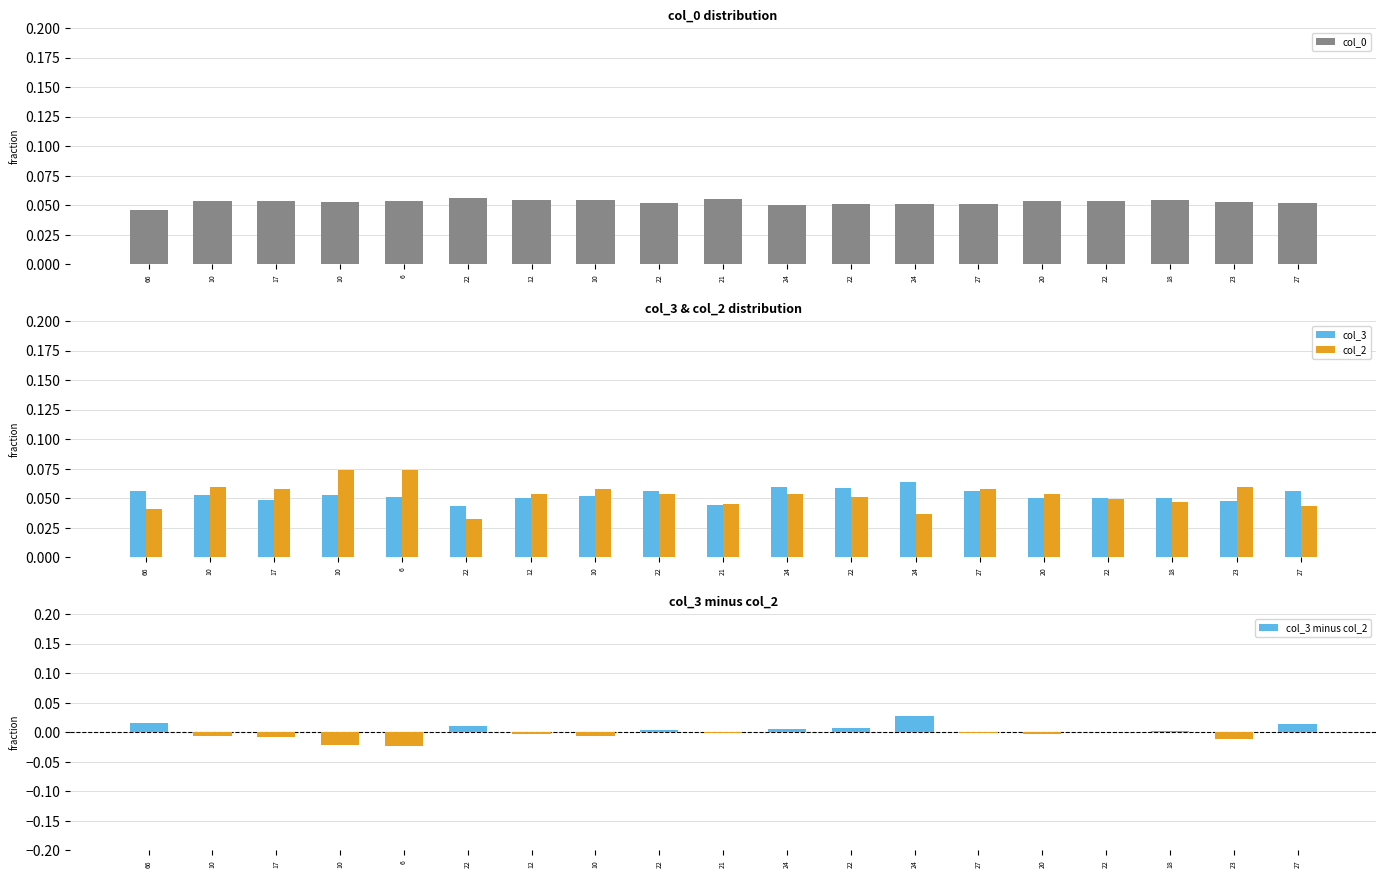

What is the spread (max minus min) of values at 24?

0.1